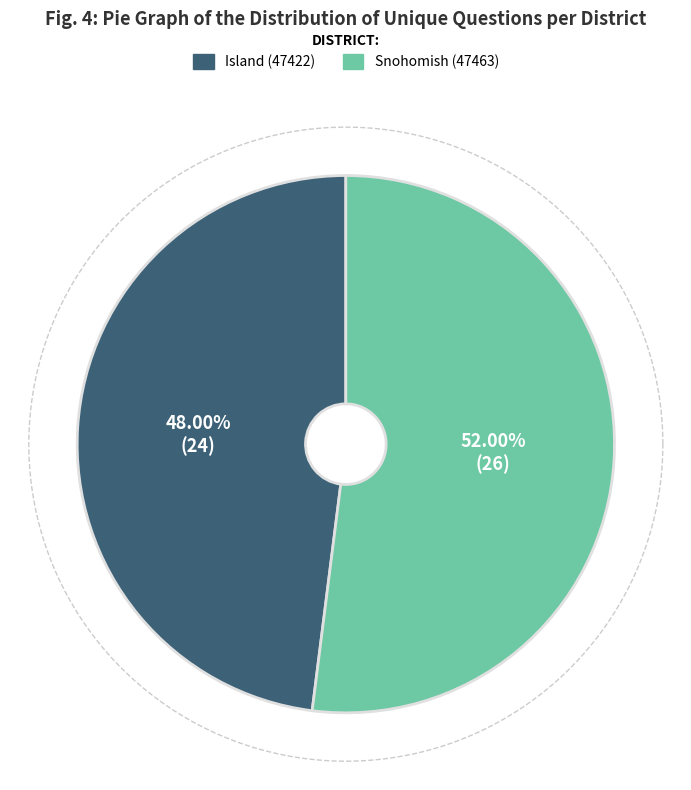

What is the smallest slice in the pie chart?

Island (47422)